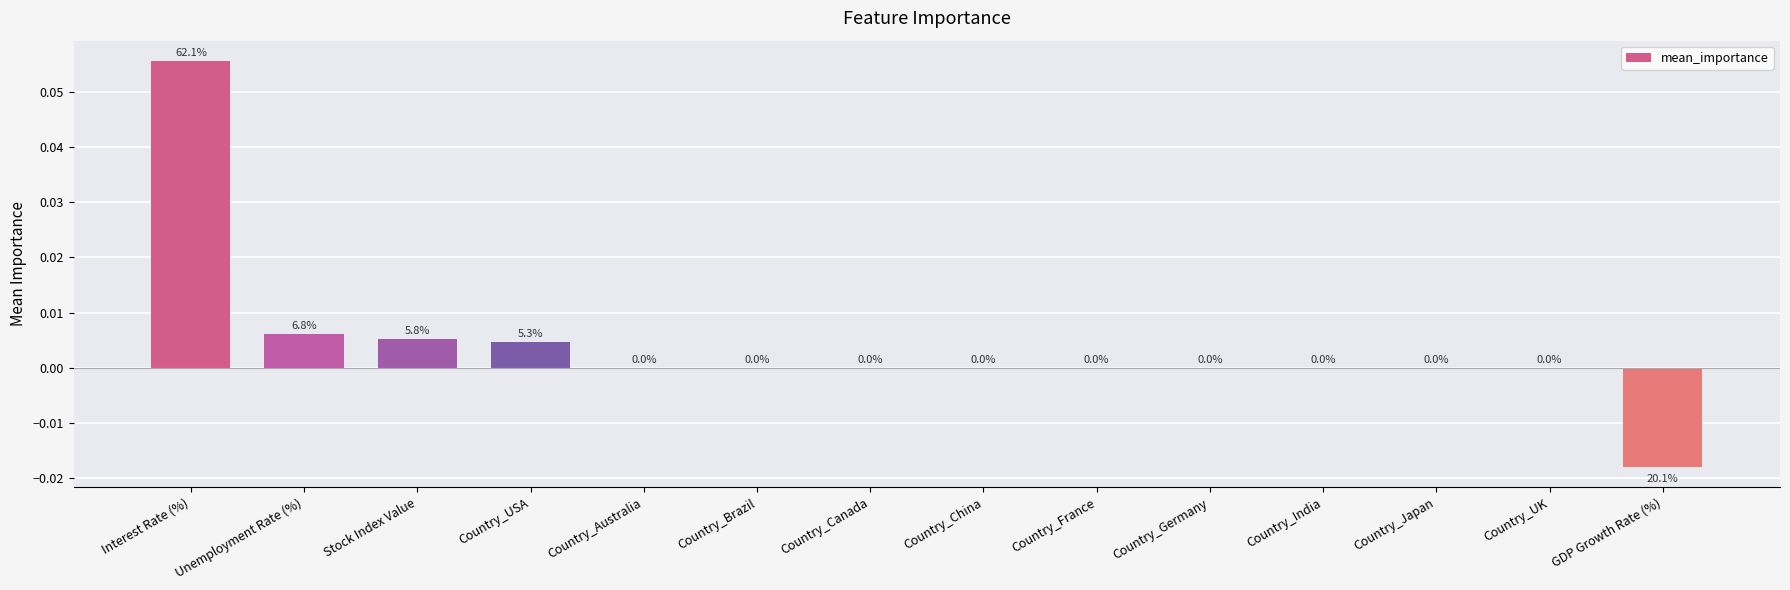

Between Interest Rate (%) and Stock Index Value, which is larger?

Interest Rate (%)